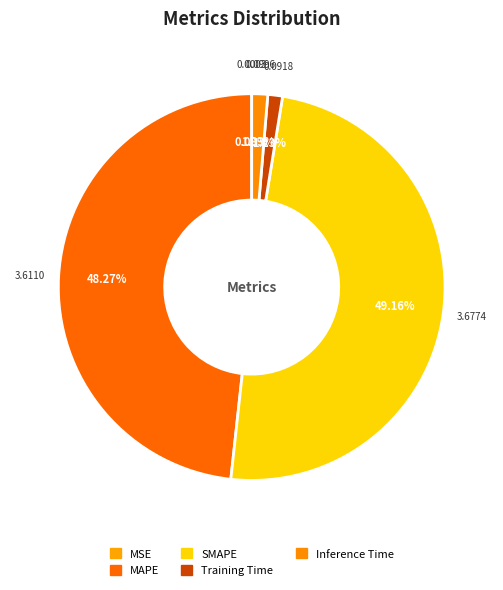

Is it true that MSE is 0% of the pie?

True